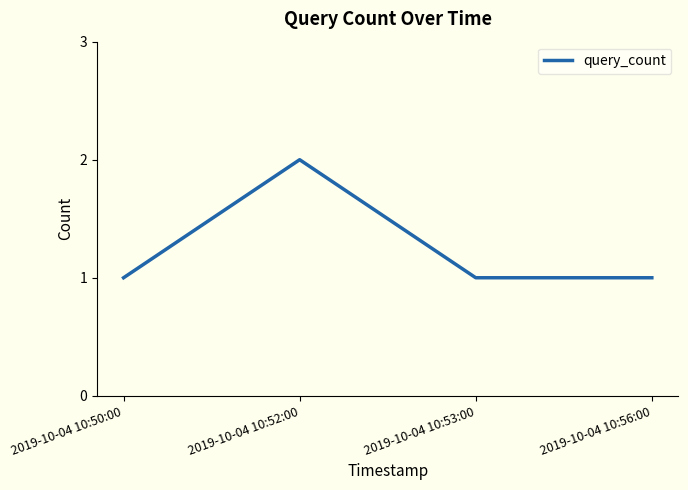

Is it true that the value at 2019-10-04 10:52:00 is 1?

False